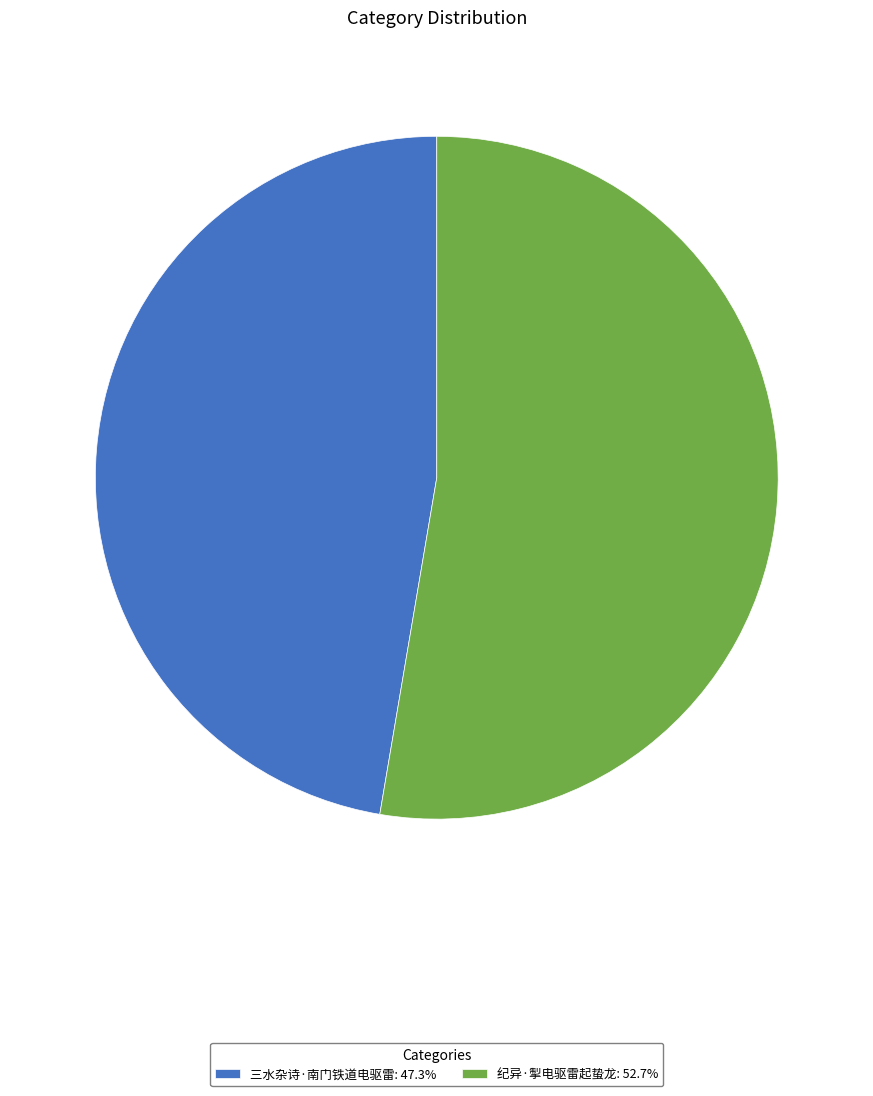

Which category has the smallest portion of the pie?

三水杂诗·南门铁道电驱雷